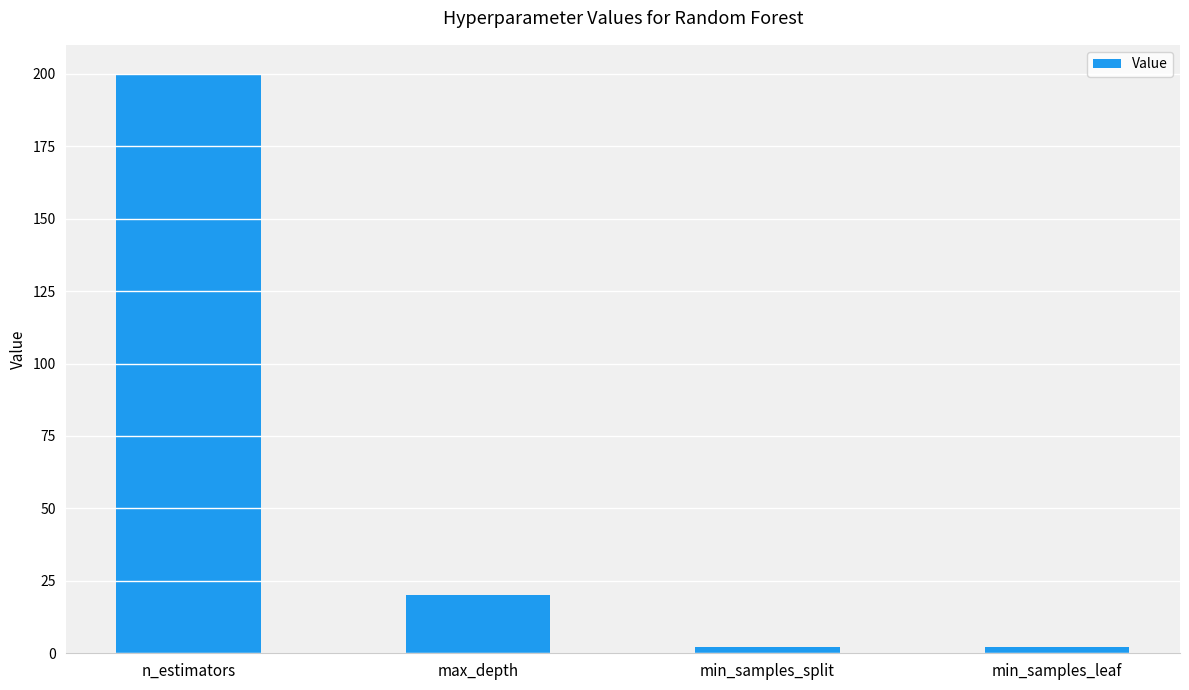

True or false: the data shows 34 at max_depth.

False